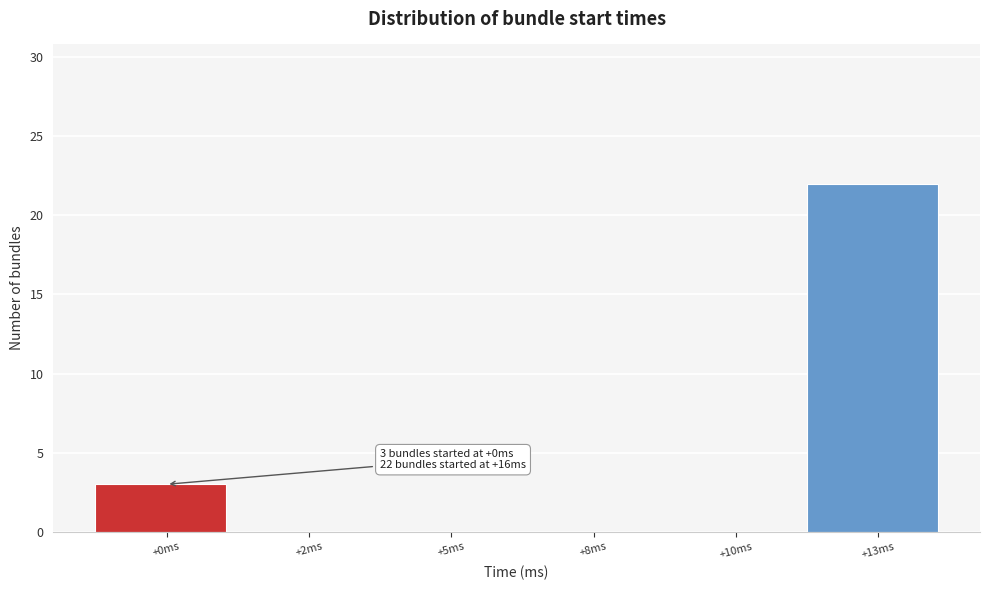

Reading right to left, what are all the values shown in this chart?

+13ms=22	+10ms=0	+8ms=0	+5ms=0	+2ms=0	+0ms=3